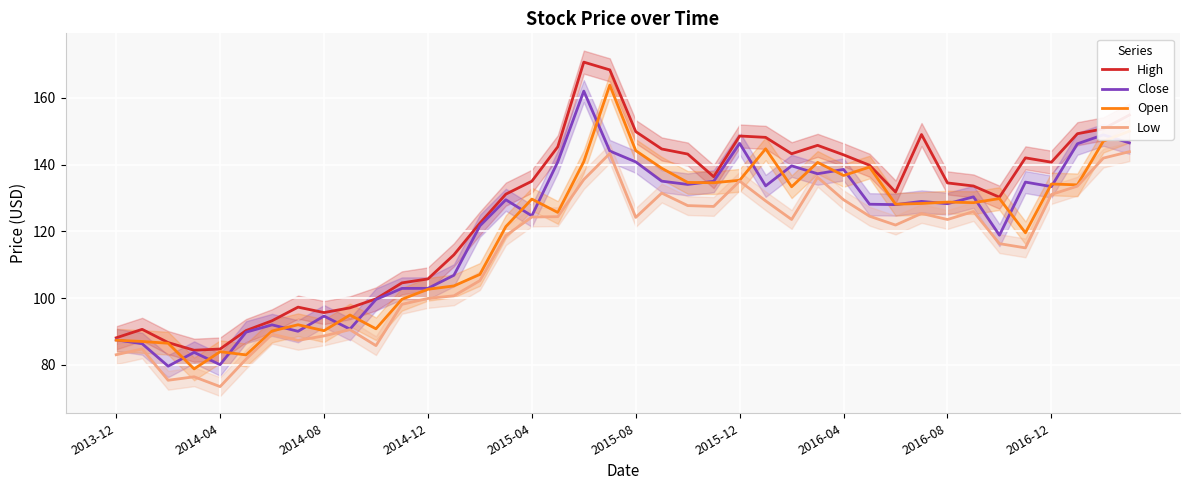

In Close, how many points are lower than both neighbors (excluding endpoints)?

12